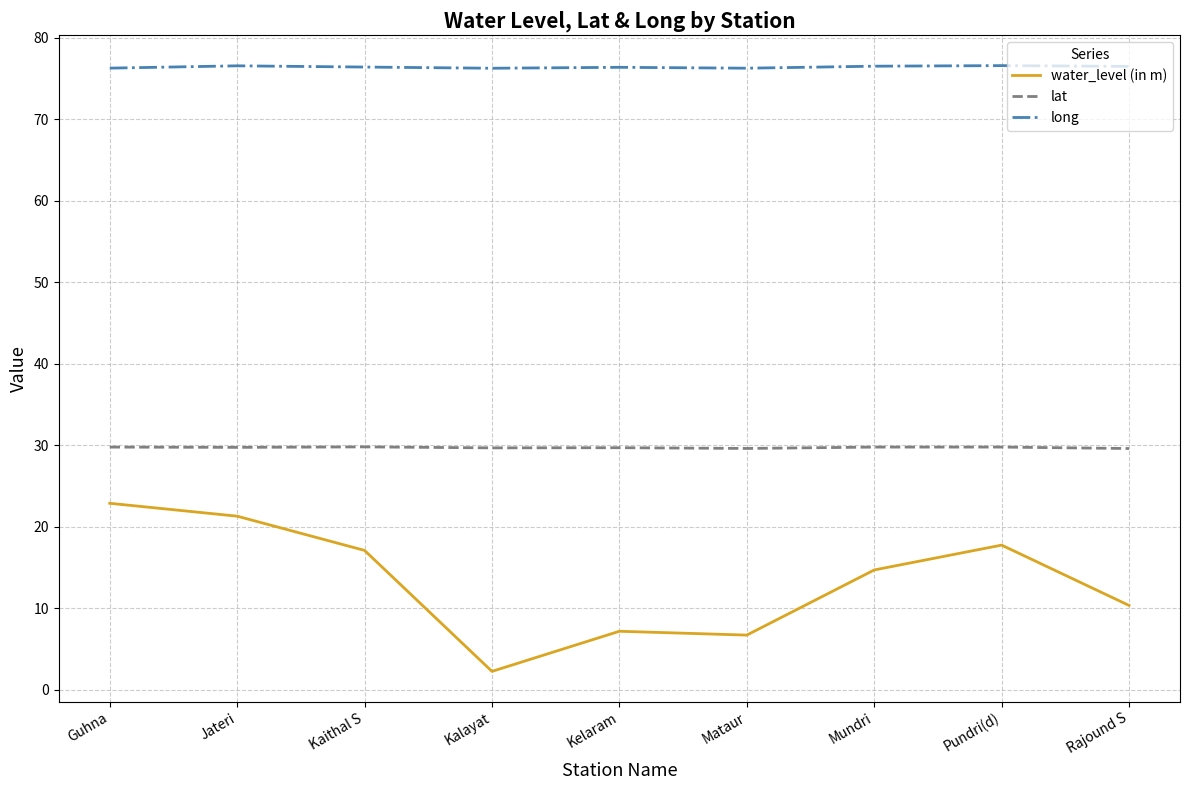

In water_level (in m), how many points are higher than both neighbors (excluding endpoints)?

2